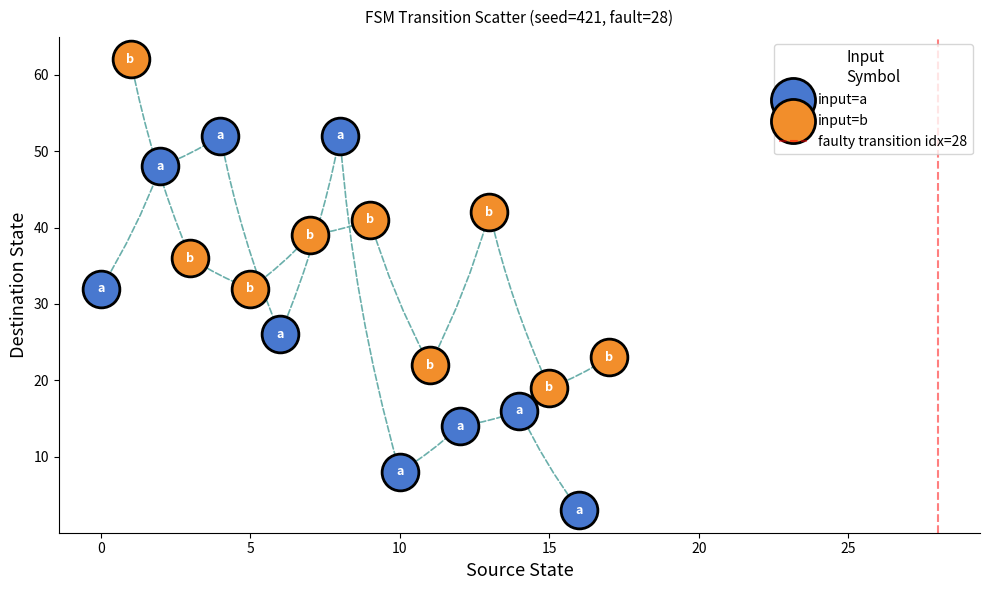

Which series contains the lowest Y value?

input=a